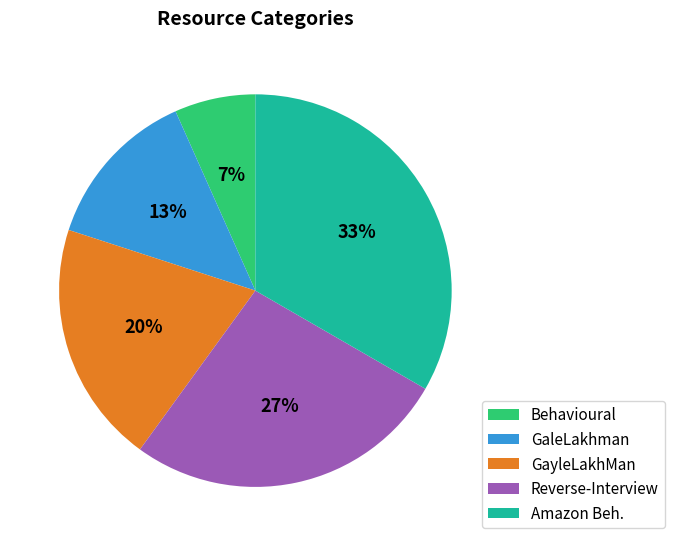

To the nearest percent, what is the average slice percentage?

20%